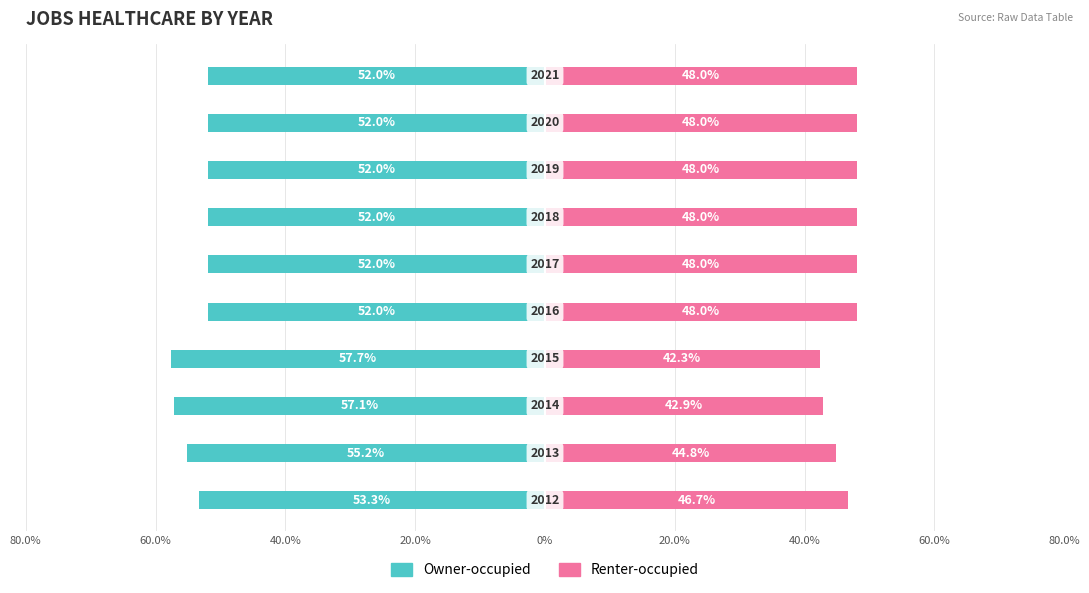

What is the difference between the Renter-occupied values at 40.0% and 60.0%?

2.0